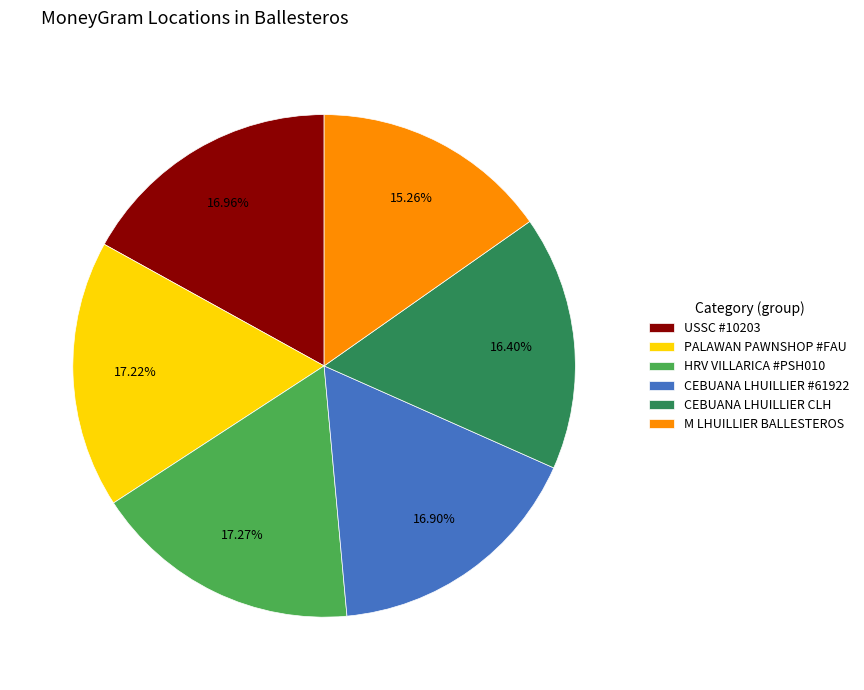

Combined, do HRV VILLARICA #PSH010 and USSC #10203 account for over 50%?

No